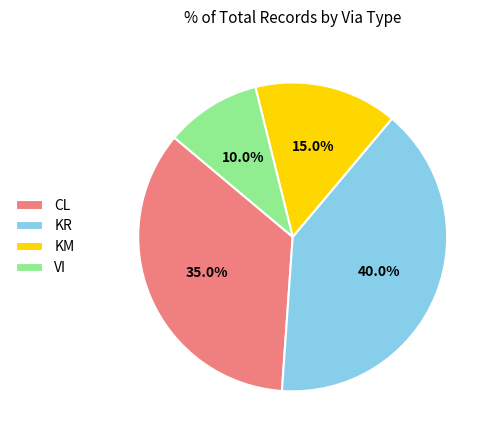

To the nearest percent, what percentage of the pie is KM?

15%